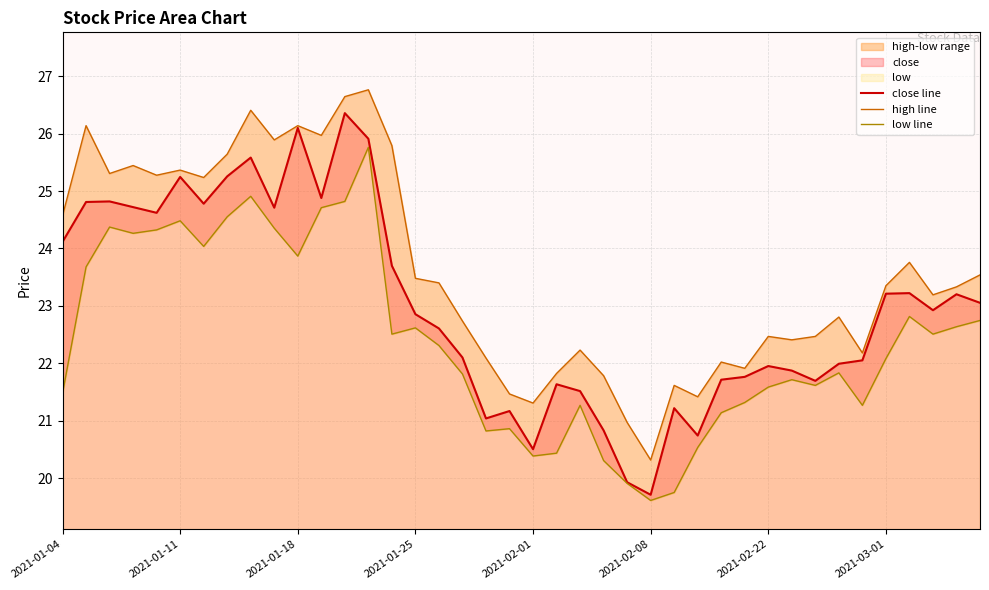

The close line series shows 30.1 at 2021-02-22. True or false?

False